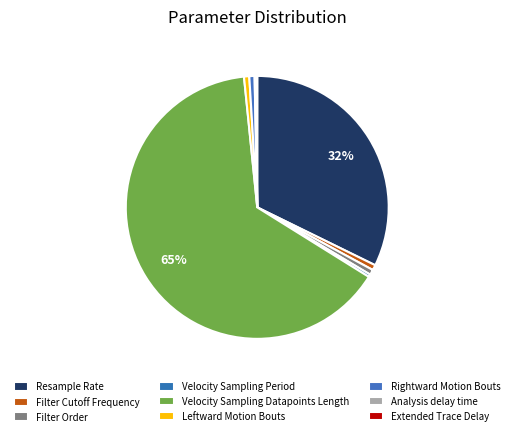

What is the change in value from Velocity Sampling Period to Analysis delay time?

-1.2